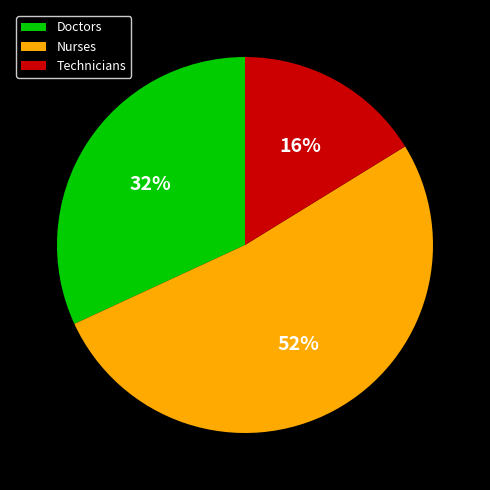

Combined, do Doctors and Technicians account for over 50%?

No